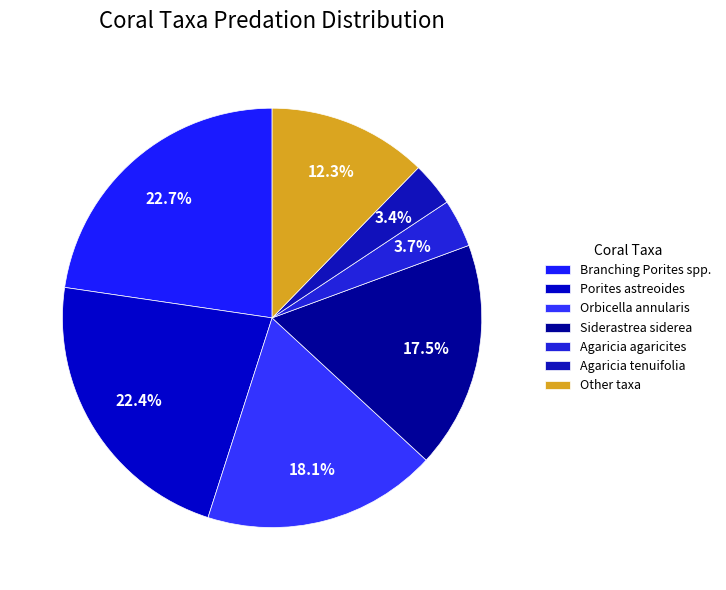

True or false: Porites astreoides accounts for 31% of the total.

False